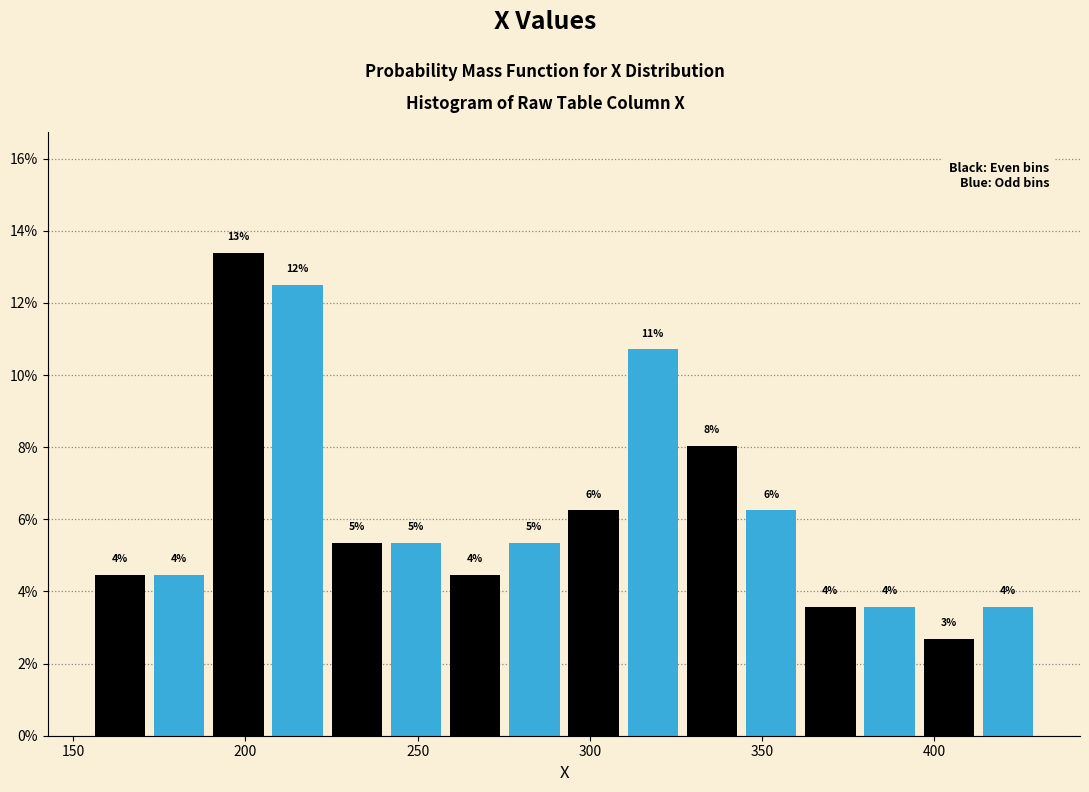

Around what value on the x-axis is the tallest bar? Give the approximate position of its centre, as read against the axis.

200